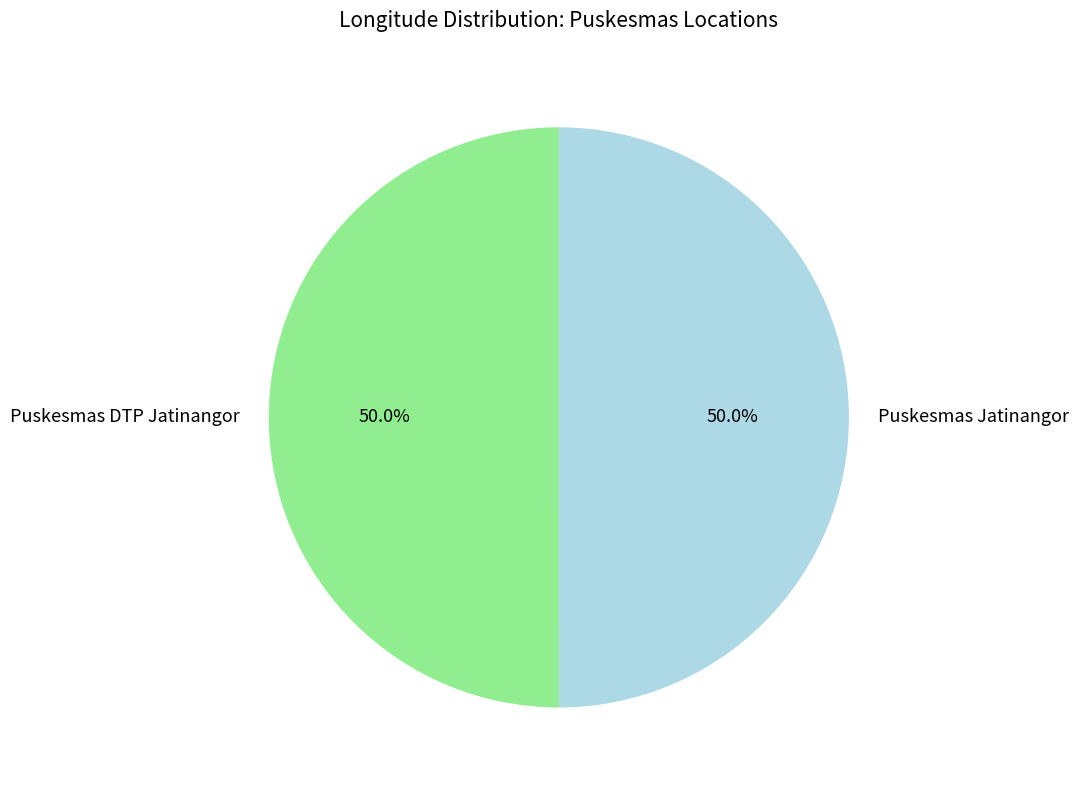

Approximately how many times larger is the value at Puskesmas DTP Jatinangor compared to Puskesmas Jatinangor?

1.0